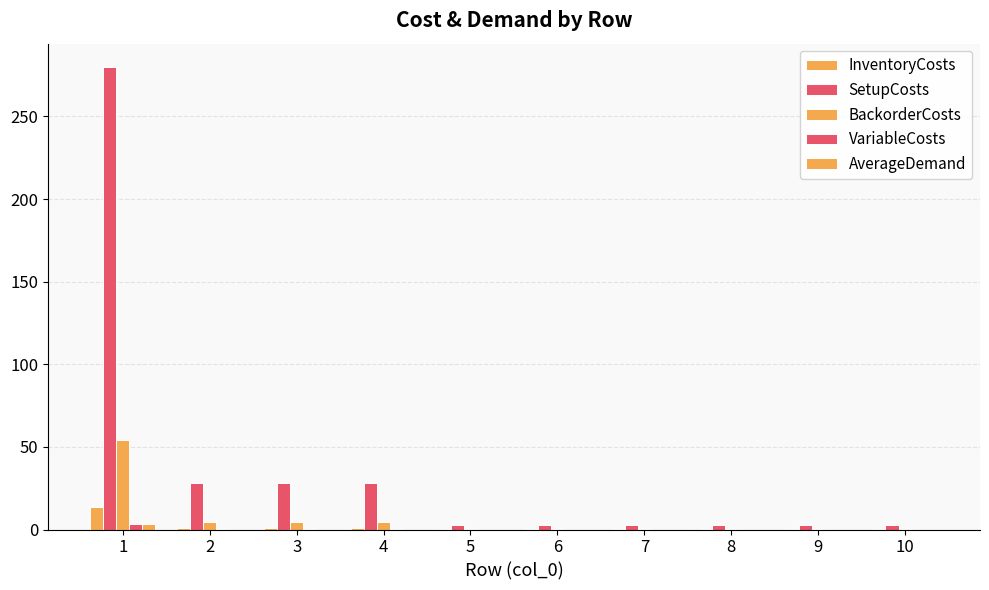

At which category does the chart reach its minimum across all series?

5